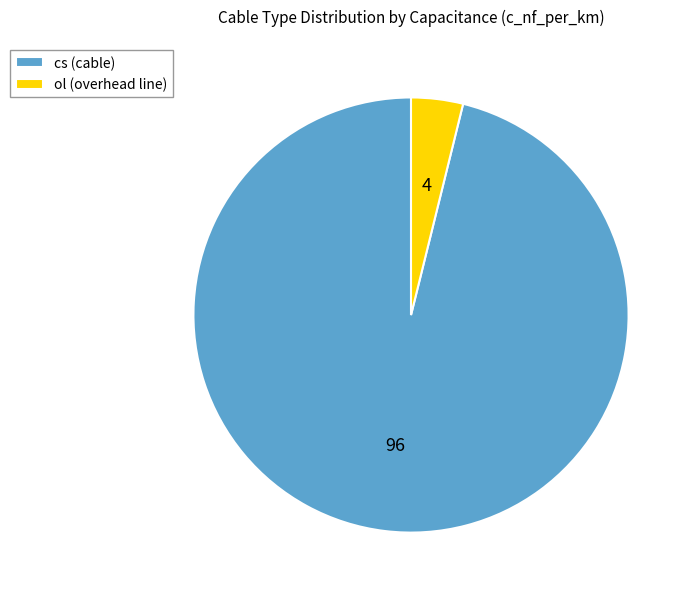

Is the sum of cs (cable) and ol (overhead line) greater than half?

Yes